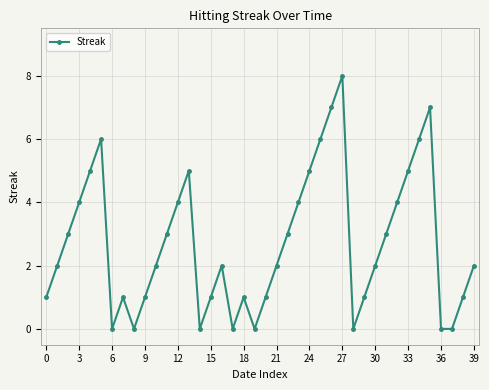

What is the greatest value displayed?

8